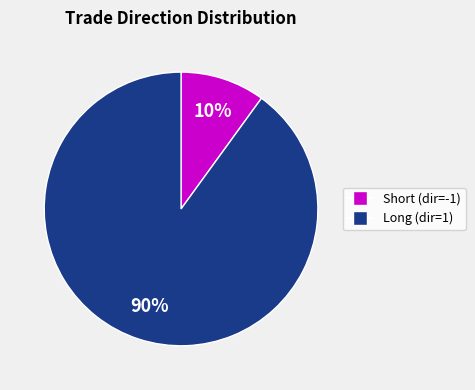

To the nearest percent, what is the difference between the largest and smallest slice percentages?

80%